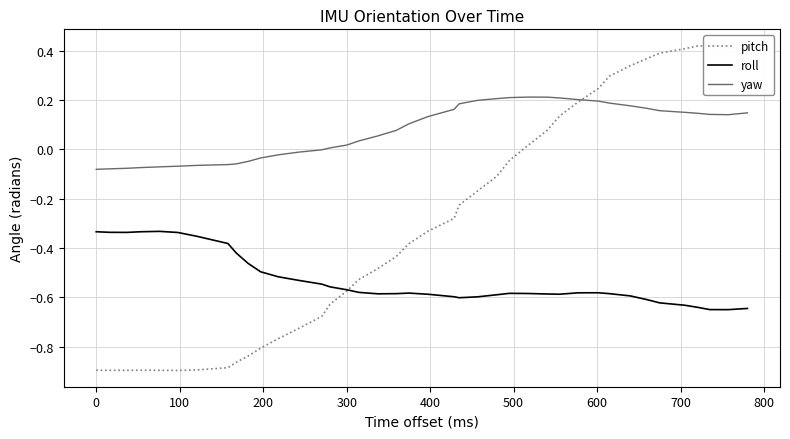

True or false: roll and yaw cross at least once.

False